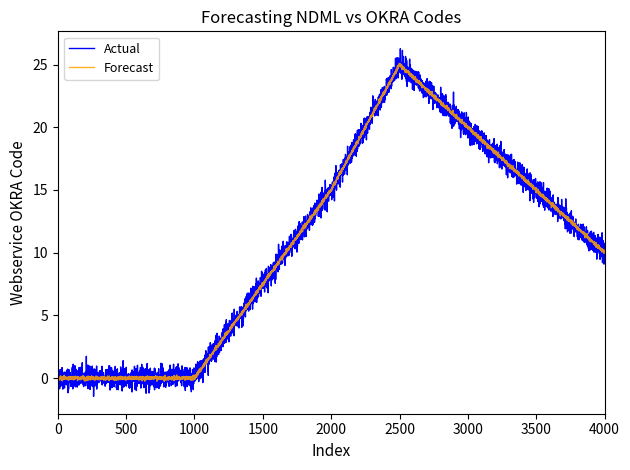

Which series has the largest range (max minus min)?

Actual